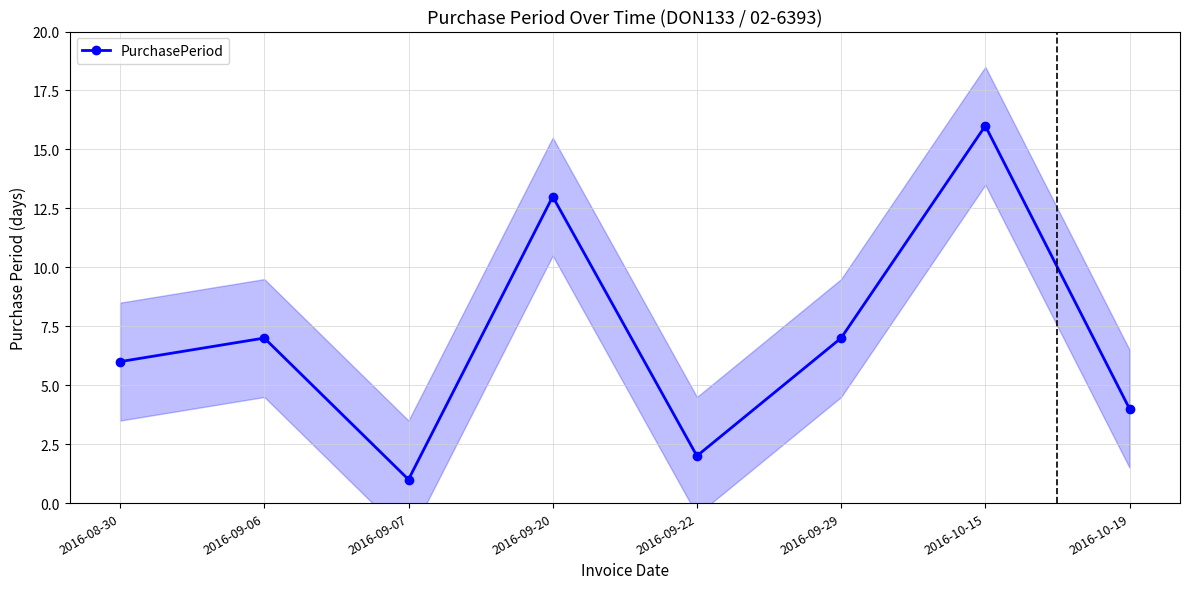

At which category does the chart reach its minimum across all series?

2016-09-07